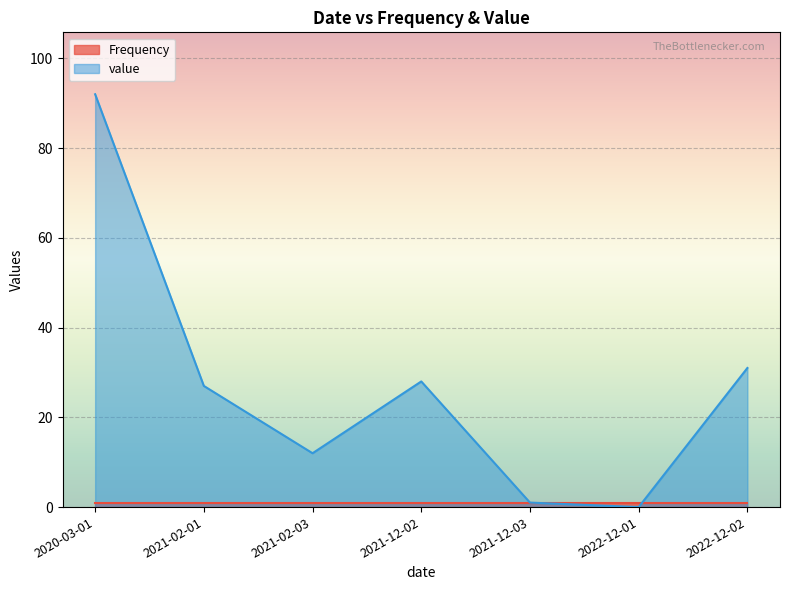

Count the number of categories in the chart.

7